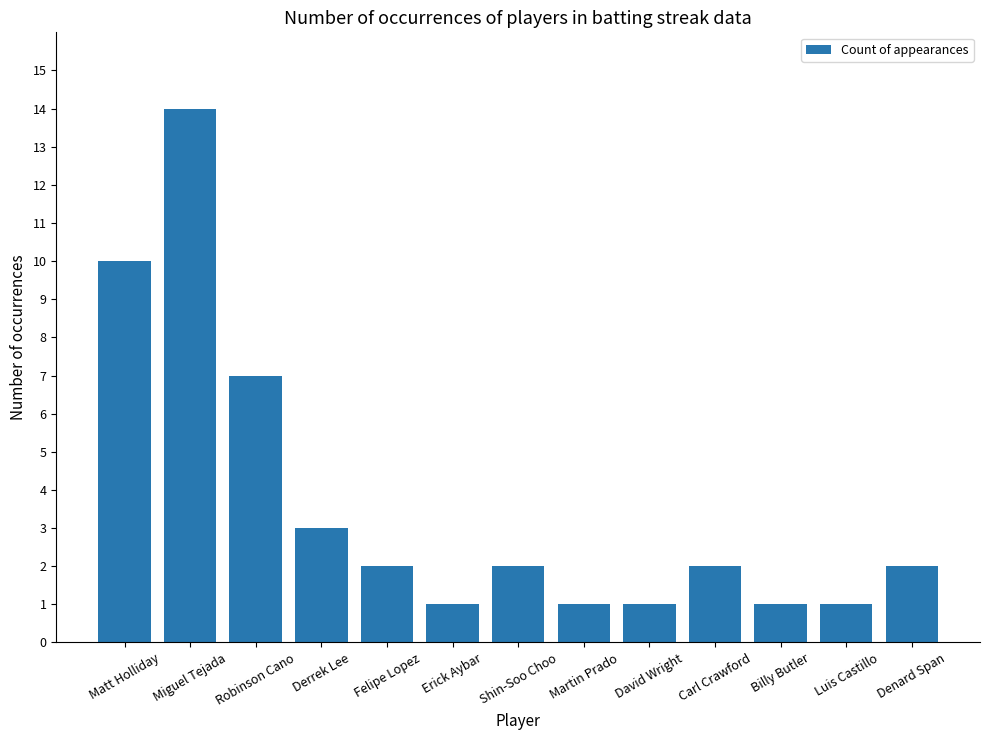

The value at Erick Aybar is 2. True or false?

False